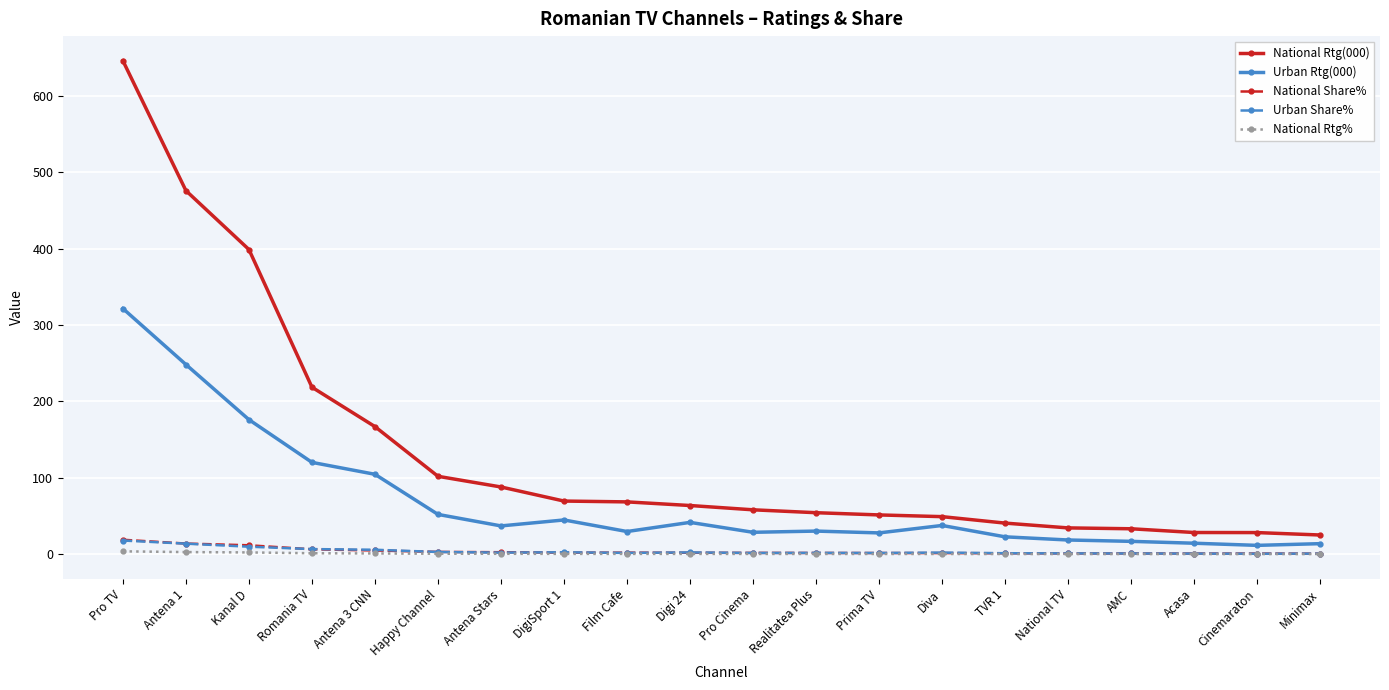

The value of Urban Share% at Antena 3 CNN is 5.8. True or false?

True